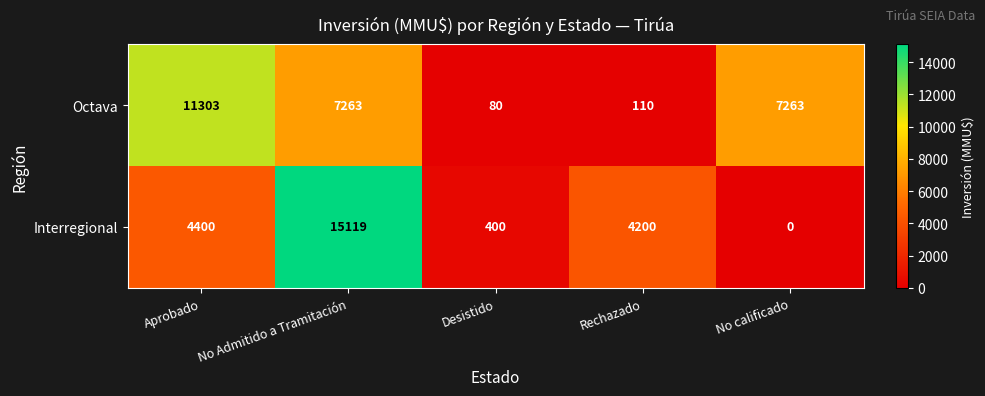

Reading left to right, transcribe all the data shown in this chart.

Octava: 11303	7263	80	110	7263
Interregional: 4400	15119	400	4200	0